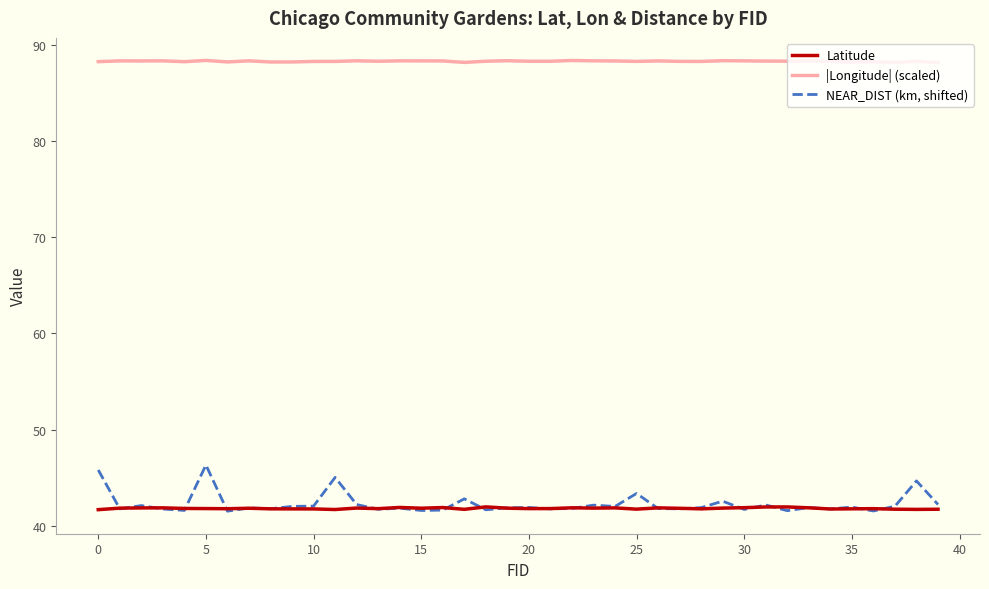

What is the minimum value for Latitude?

41.7